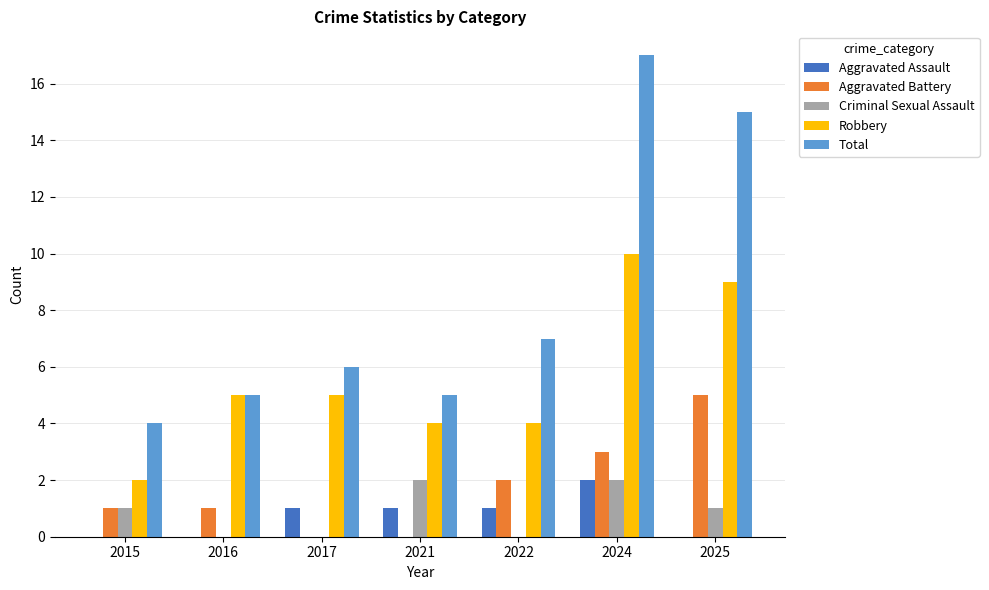

Which series has the widest spread of values?

Total